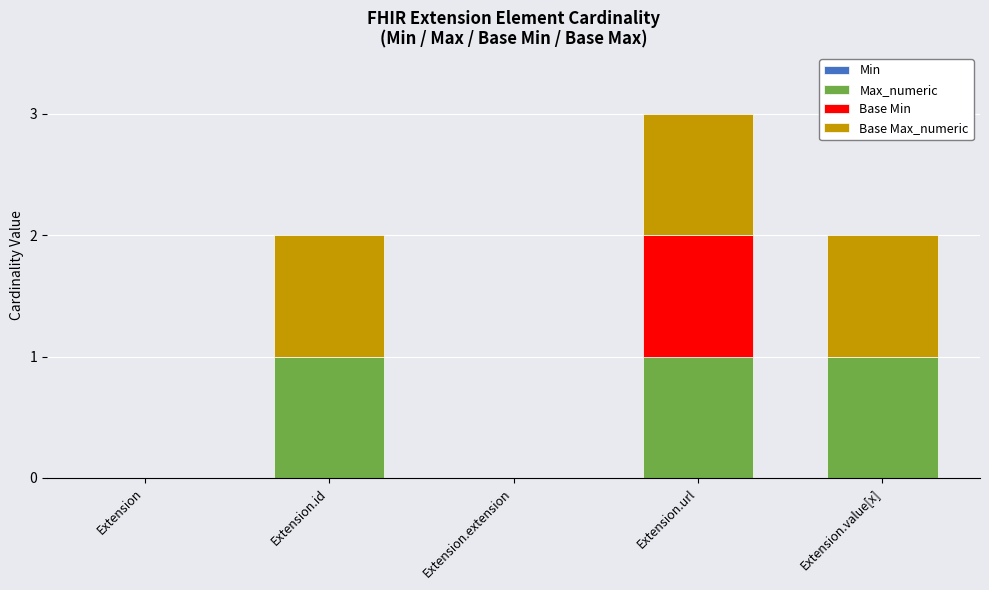

What is the sum of all Max_numeric values?

3